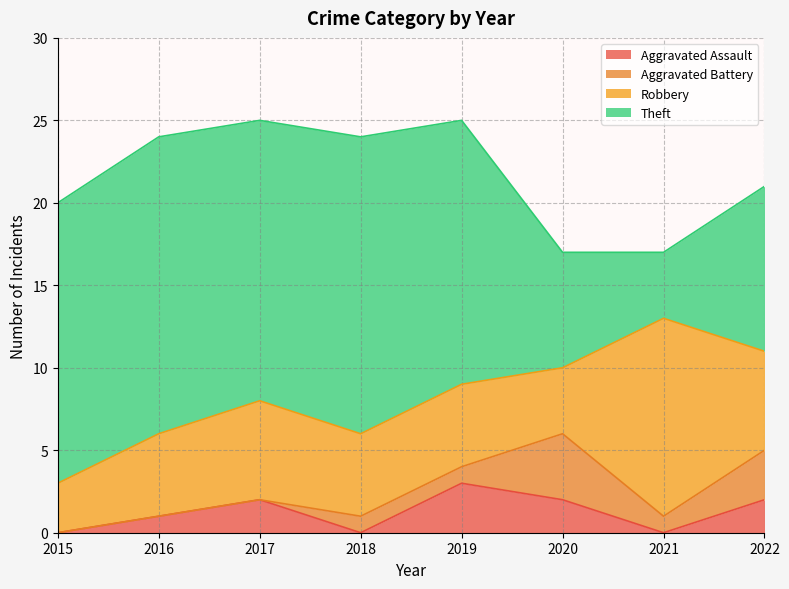

True or false: Total has more than 0 points higher than both neighbors.

True